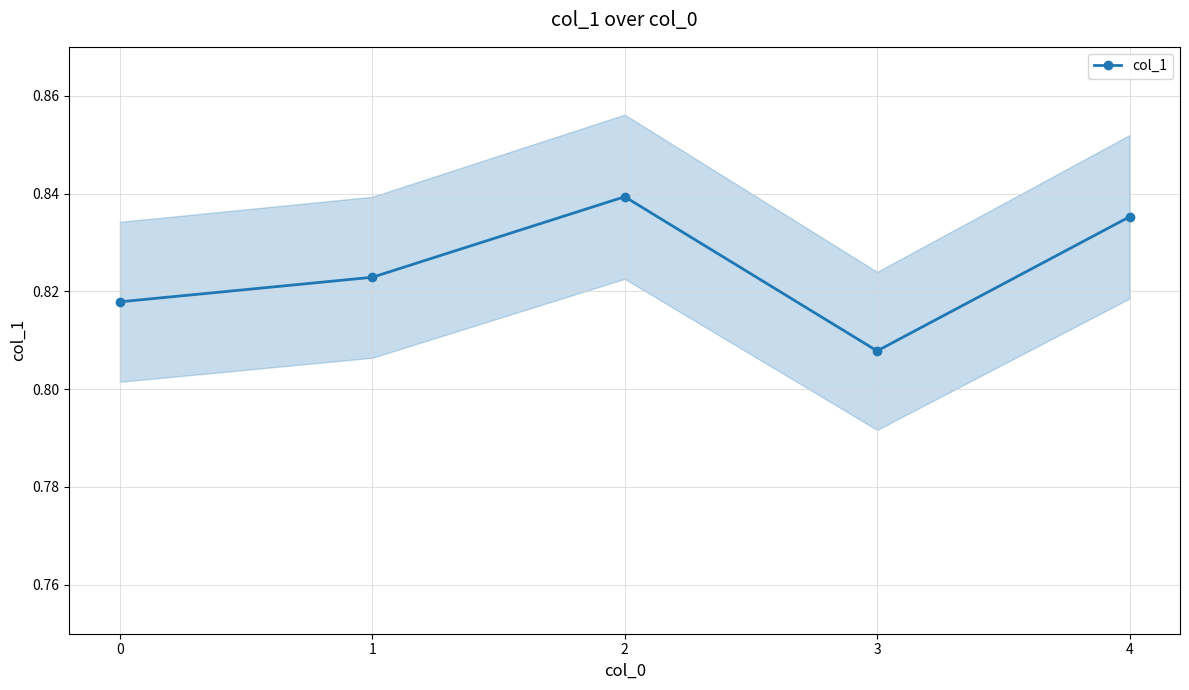

Count the number of data series in this chart.

1